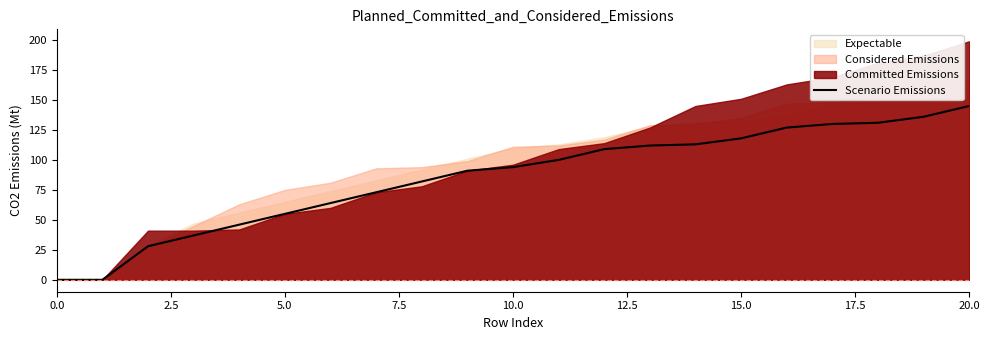

True or false: the data shows 127 at 16.

True